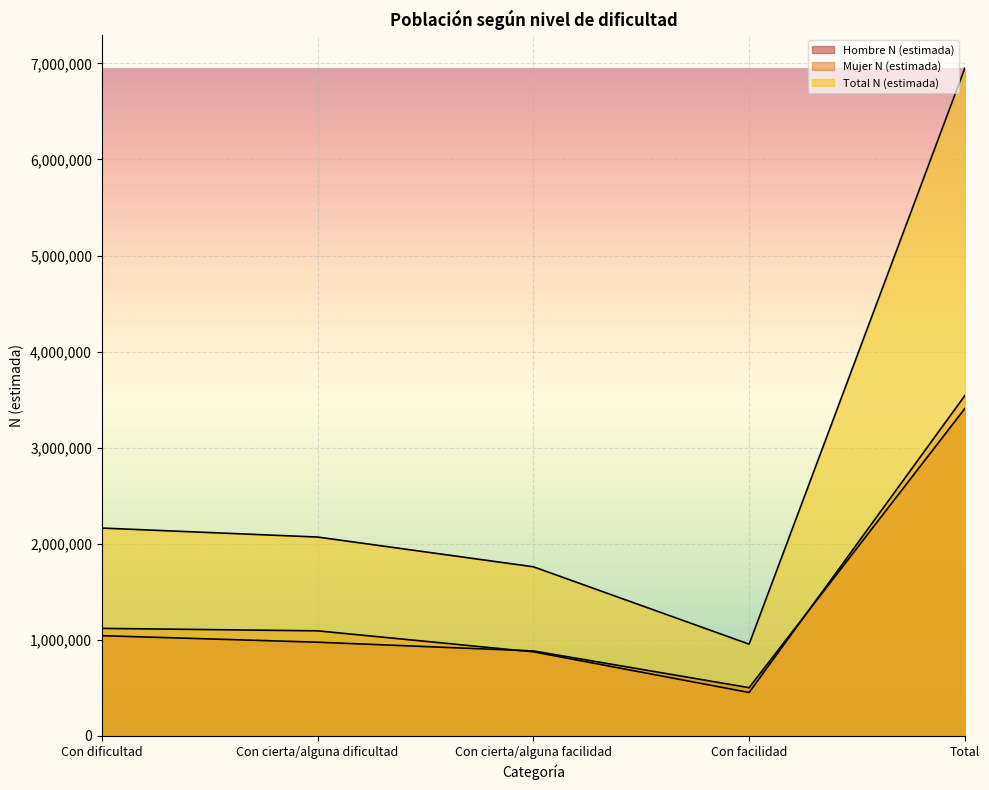

What are all the series names shown in the legend?

Hombre N (estimada), Mujer N (estimada), Total N (estimada)